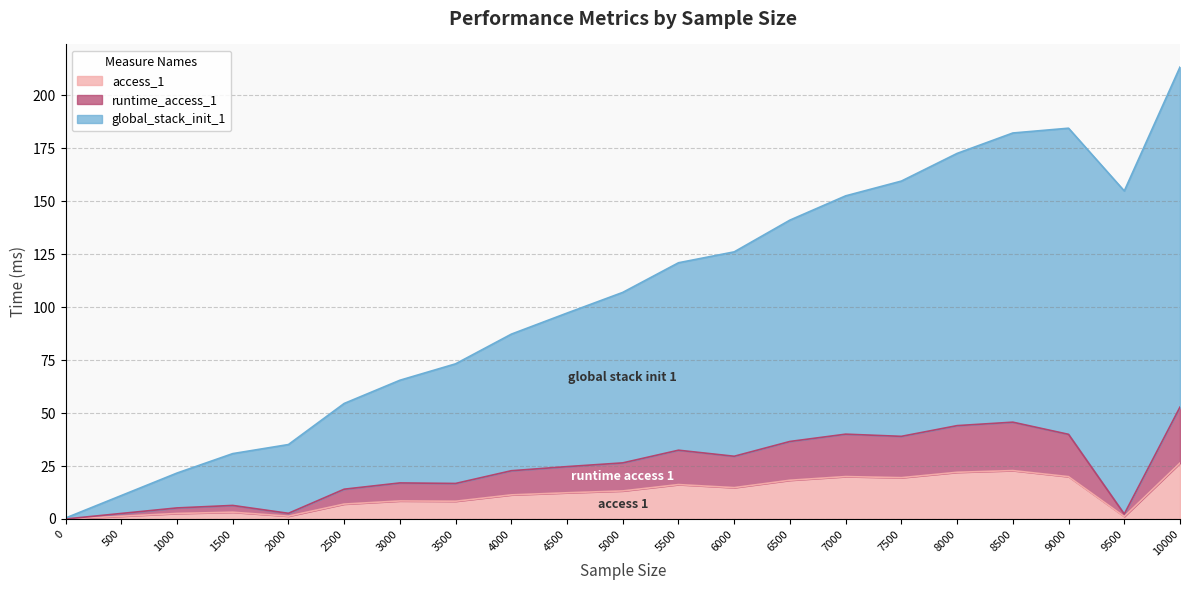

Between 0 and 6000, which series saw the biggest shift?

global_stack_init_1